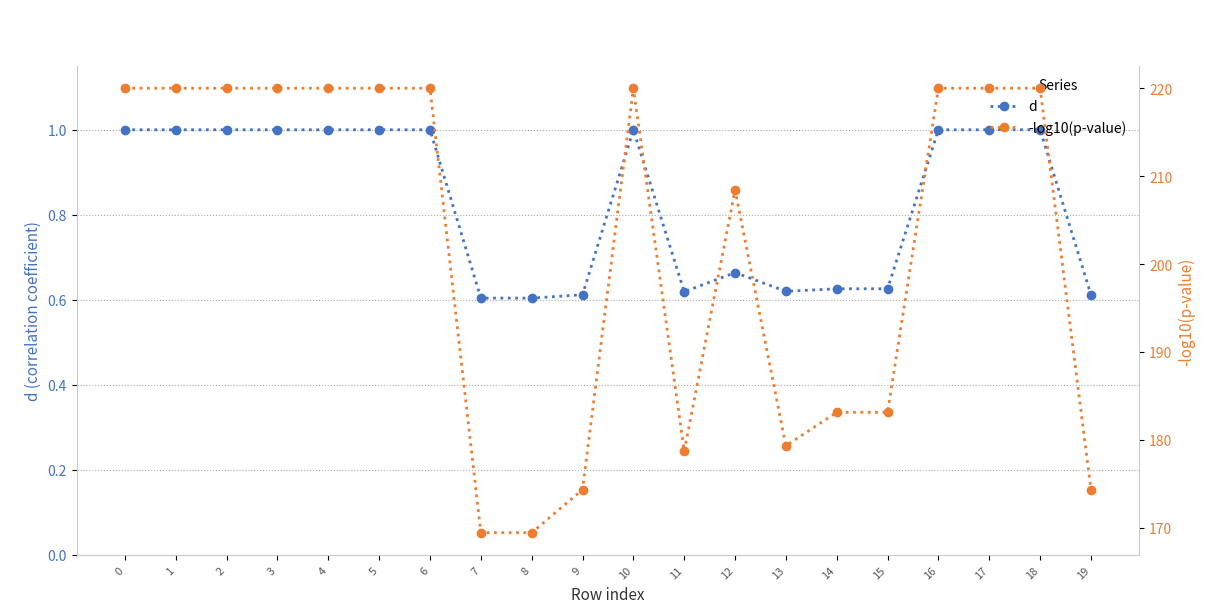

List the labels in order of d value, smallest first.

7, 8, 9, 19, 11, 13, 14, 15, 12, 0, 1, 2, 3, 4, 5, 6, 10, 16, 17, 18